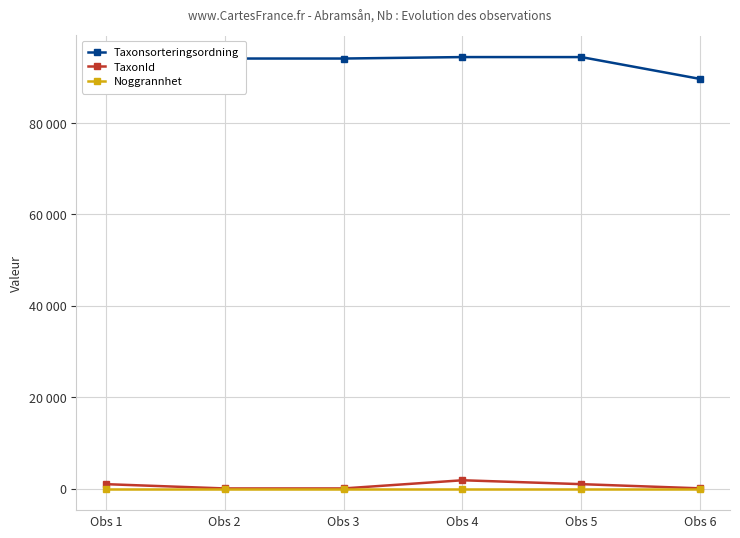

The Noggrannhet series shows 25 at Obs 3. True or false?

True